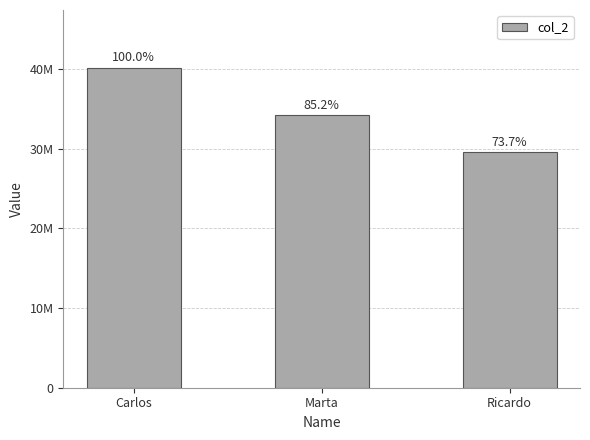

Which category has the highest value across all series?

Carlos